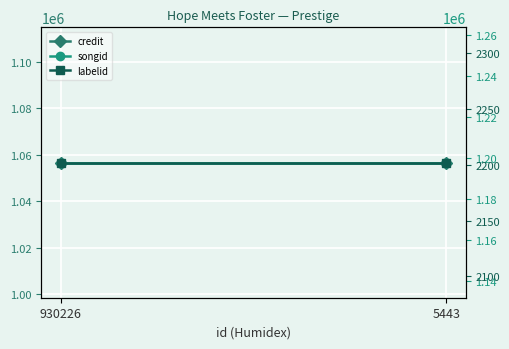

Reading left to right, list all the values displayed in this chart.

credit: 930226=1056709	5443=1056709
songid: 930226=1197977	5443=1197977
labelid: 930226=2202	5443=2202